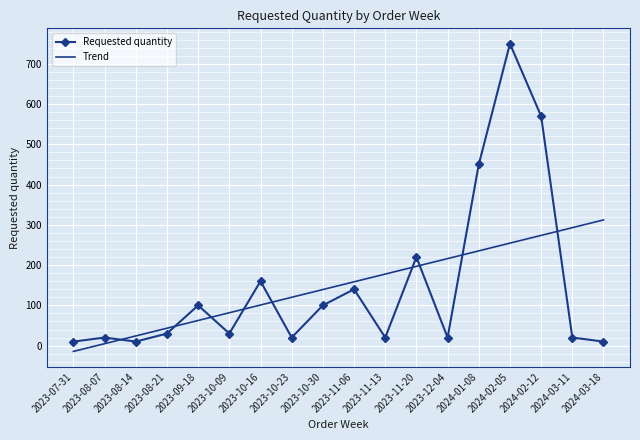

Where is Requested quantity nearest to the value 380?

2024-01-08